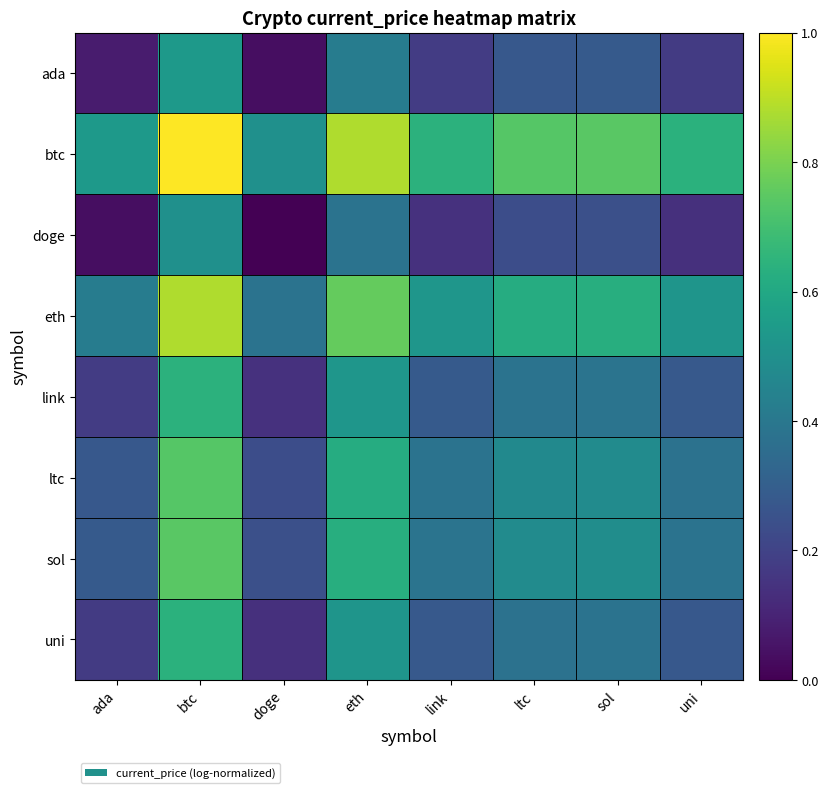

At which category is the sum across all series the highest?

btc